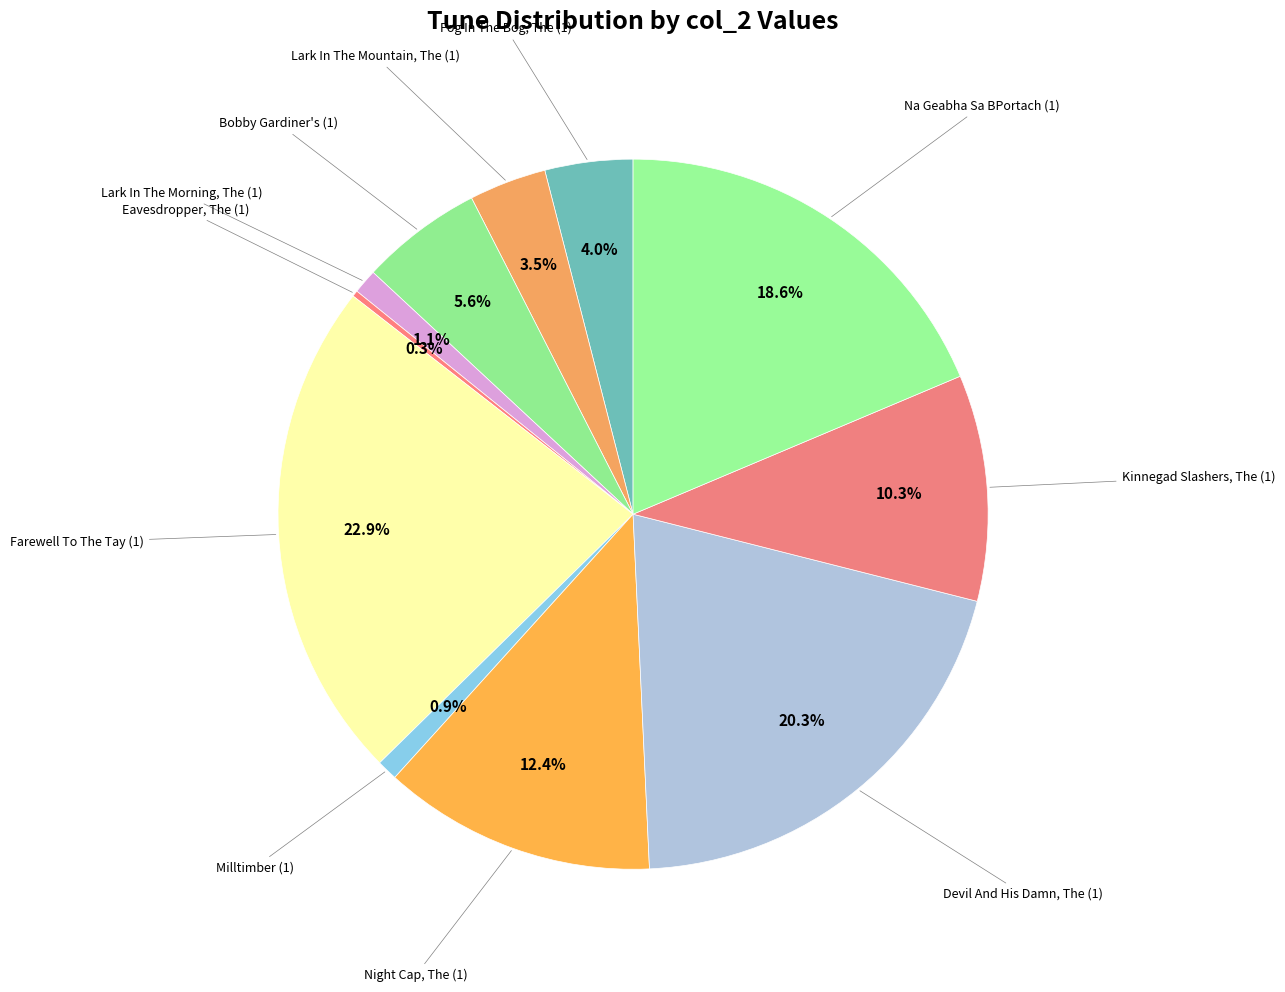

Is there any slice that represents more than half of the pie?

No